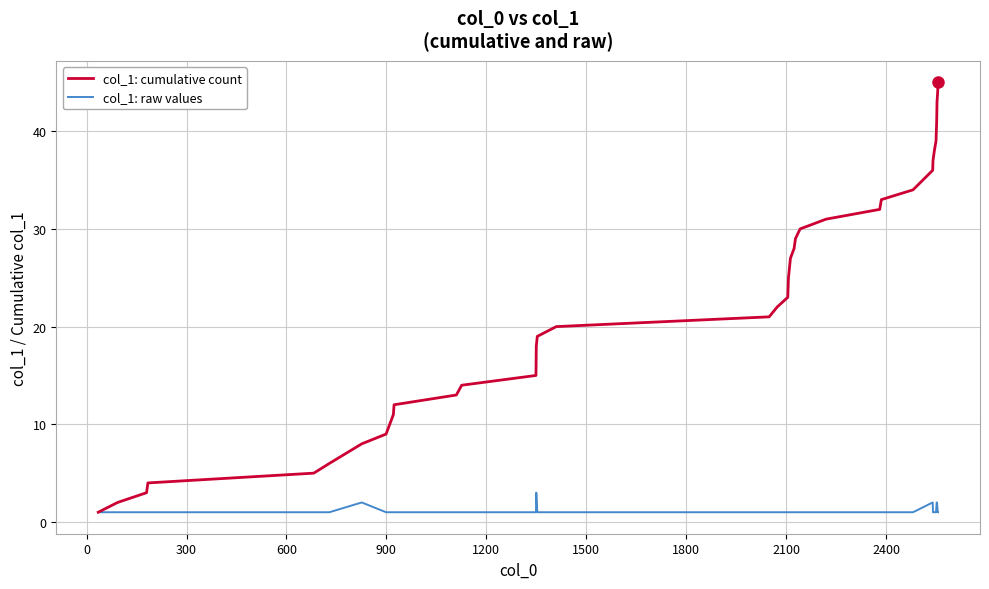

True or false: col_1: cumulative count has more than 0 interior local peaks.

False